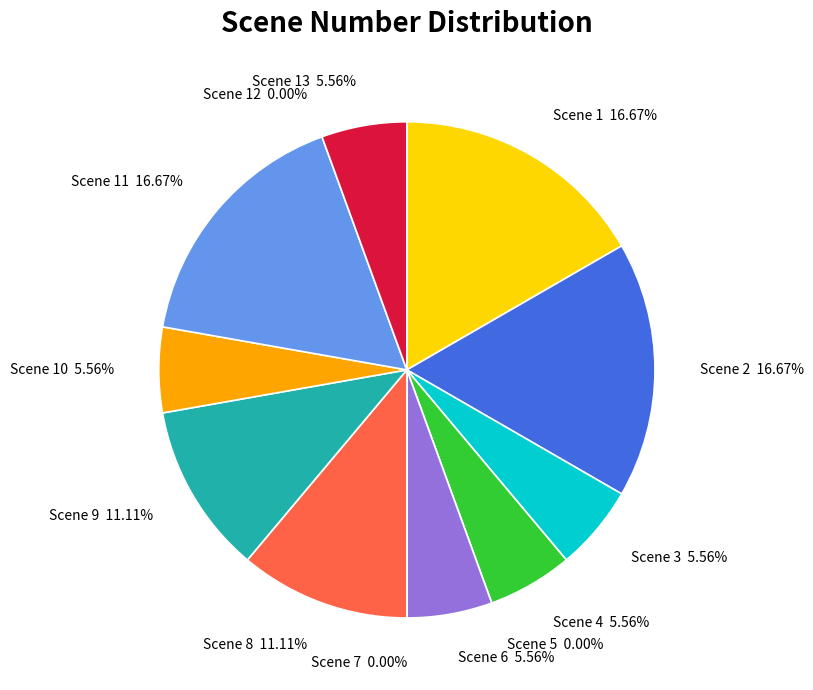

Is 1 the majority of the pie?

No